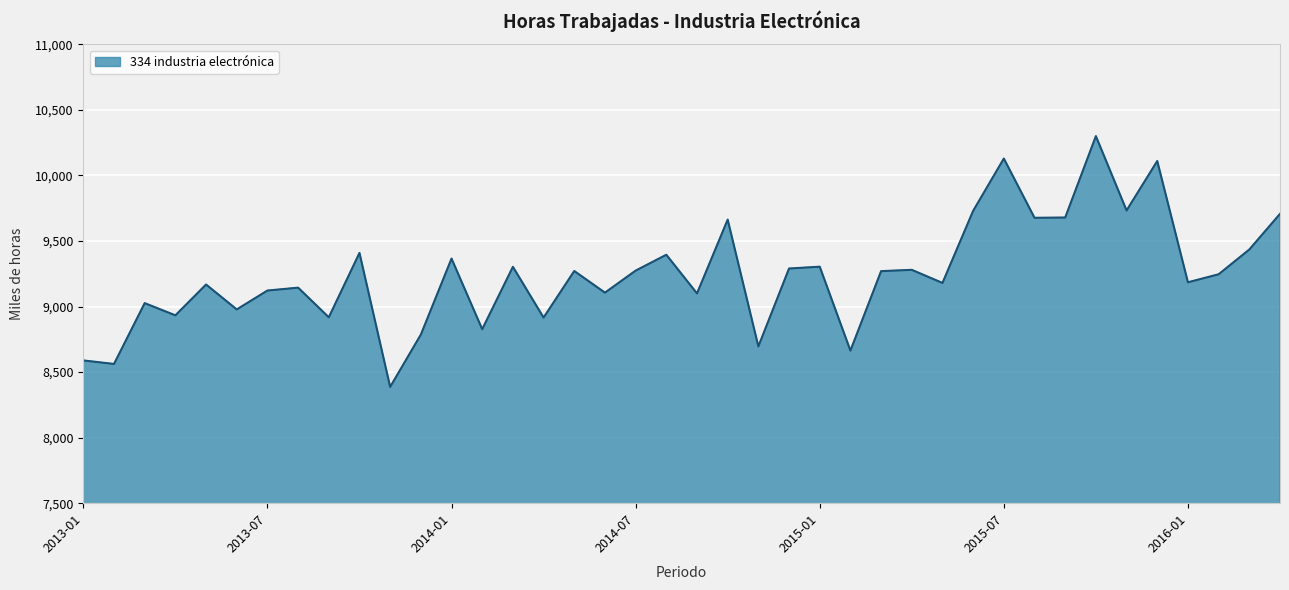

Does the chart have visible grid lines?

Yes